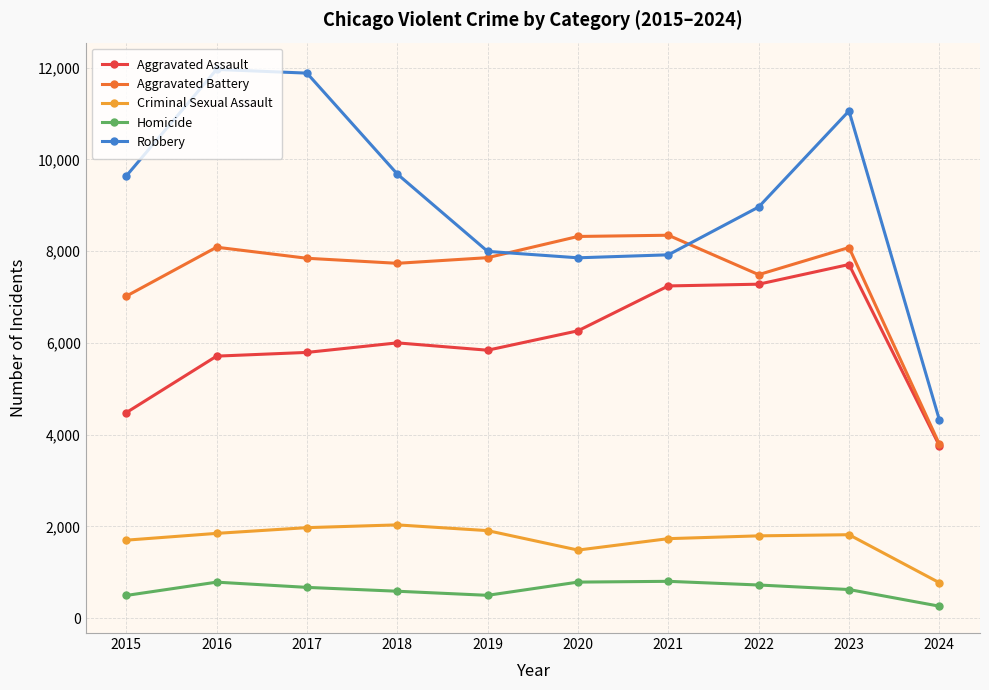

Which series has the widest spread of values?

Robbery